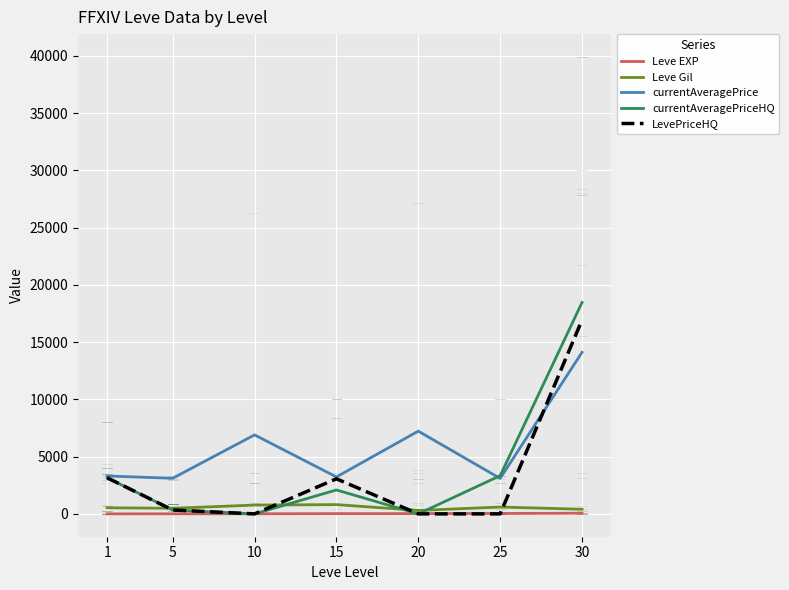

In currentAveragePrice, how many points are higher than both neighbors (excluding endpoints)?

2